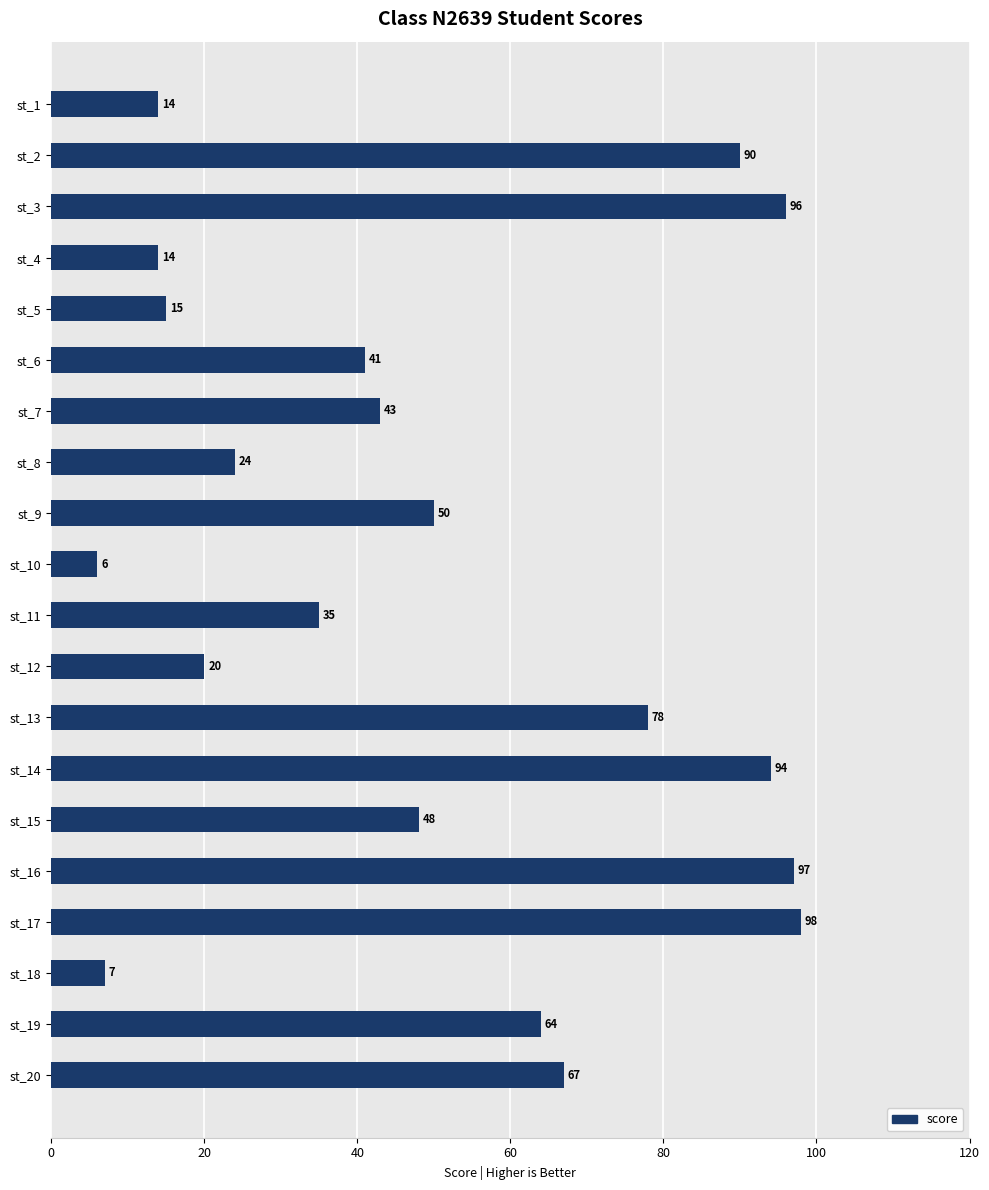

What is the smallest value displayed?

6